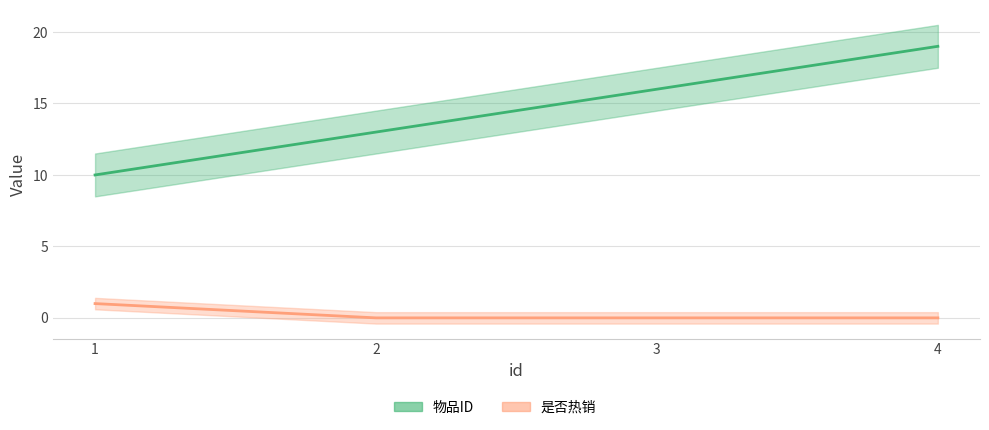

What is the spread (max minus min) of values at 1?

9